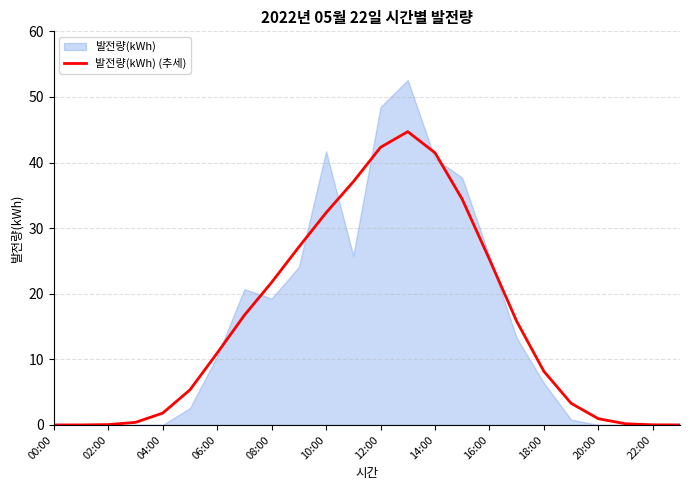

True or false: there are more than 1 points higher than both neighbors.

False